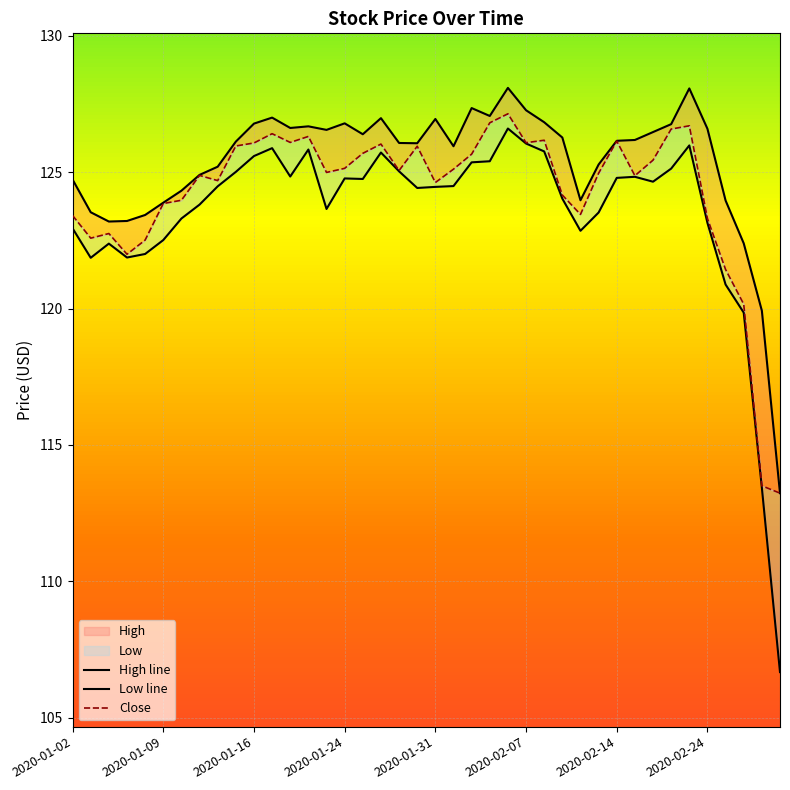

What is the value of the Close point at the 11th from the left?

126.1